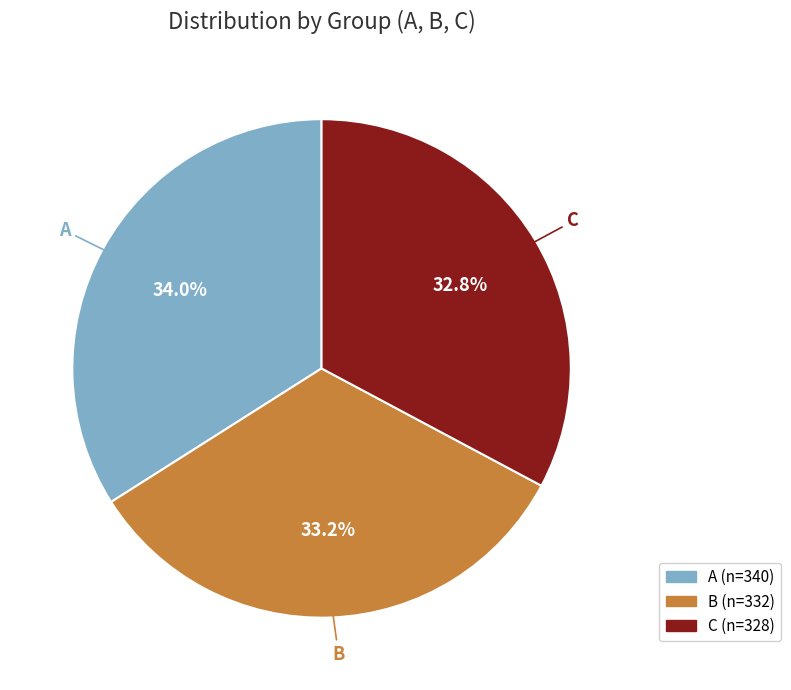

How many segments does this pie chart have?

3